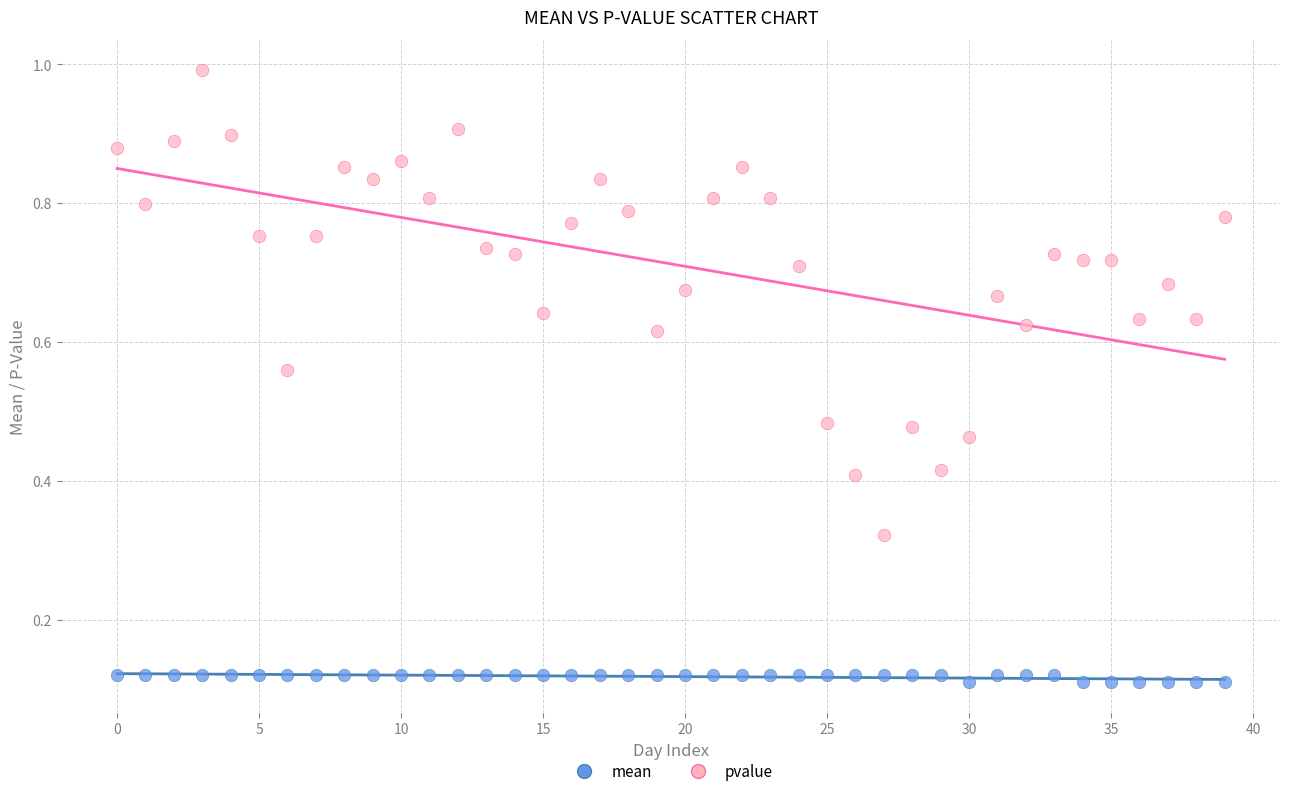

Which series reaches the minimum Y coordinate?

mean